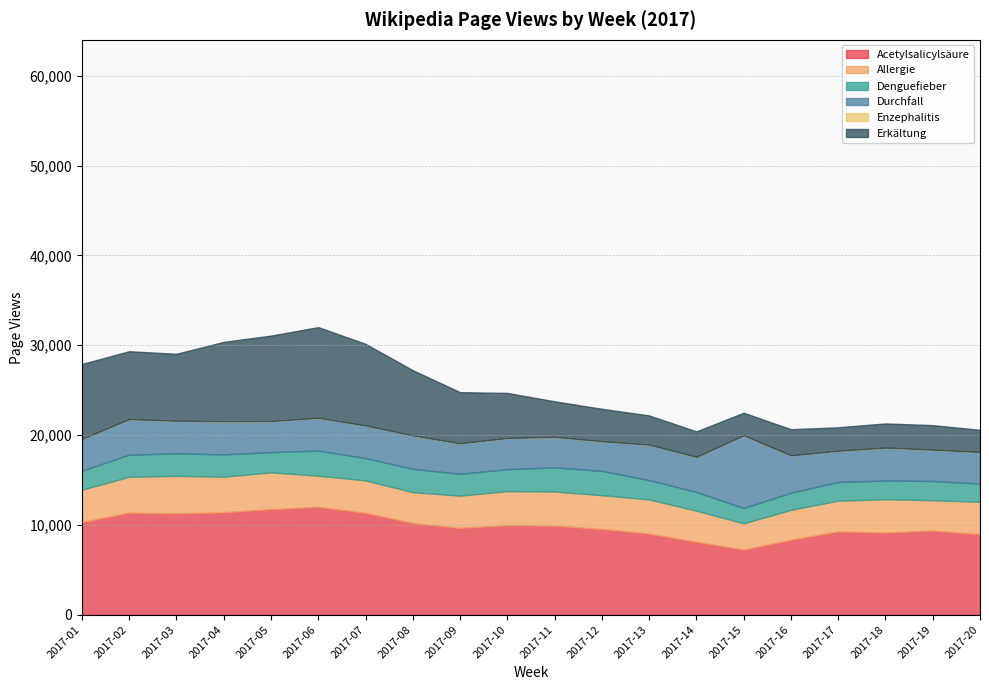

Where does the Enzephalitis series first go above 10?

2017-03